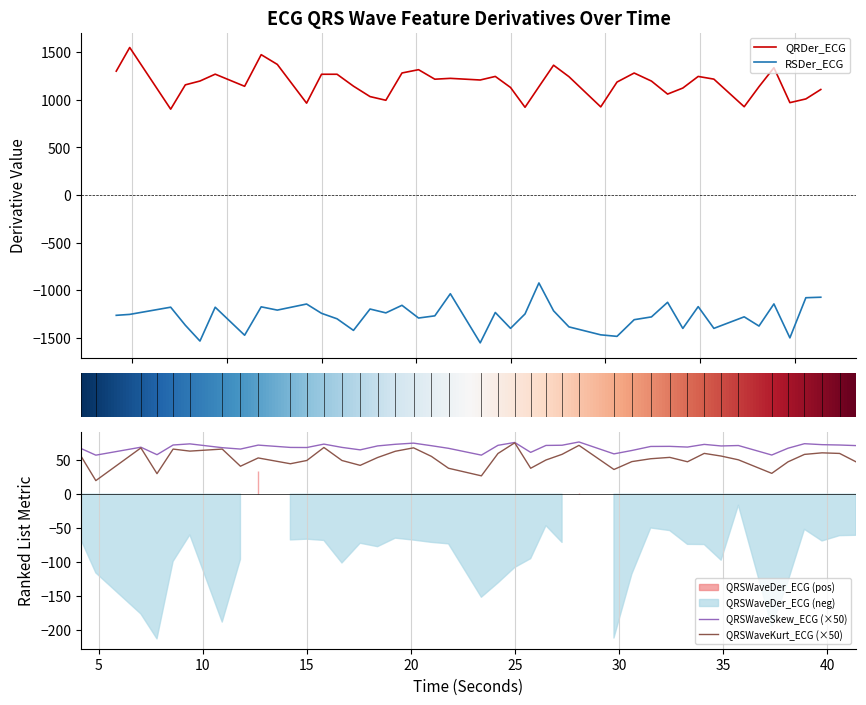

What is the highest value of the QRDer_ECG series?

1551.0